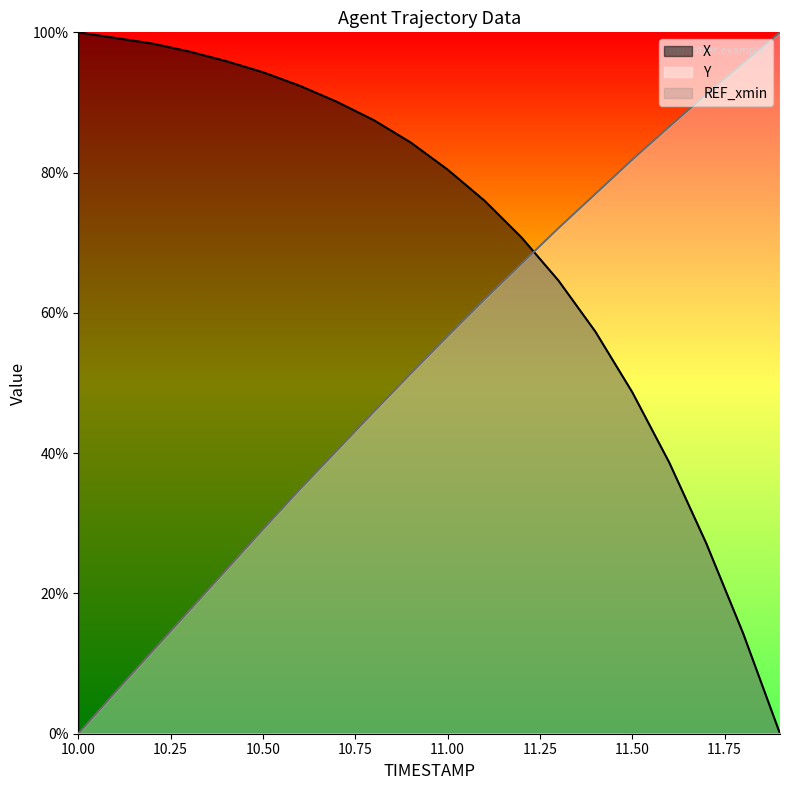

Reading right to left, extract all data points from this chart.

X: 11.9=0.0	11.8=14.3	11.7=27.2	11.6=38.7	11.5=48.7	11.4=57.3	11.3=64.6	11.2=70.8	11.1=76.0	11.0=80.4	10.9=84.3	10.8=87.5	10.7=90.1	10.6=92.4	10.5=94.3	10.4=95.9	10.3=97.3	10.2=98.4	10.1=99.2	10.0=100.0
Y: 11.9=100.0	11.8=95.6	11.7=91.2	11.6=86.5	11.5=81.8	11.4=77.0	11.3=72.1	11.2=67.0	11.1=61.9	11.0=56.7	10.9=51.3	10.8=45.9	10.7=40.4	10.6=34.8	10.5=29.1	10.4=23.3	10.3=17.5	10.2=11.7	10.1=5.9	10.0=0.0